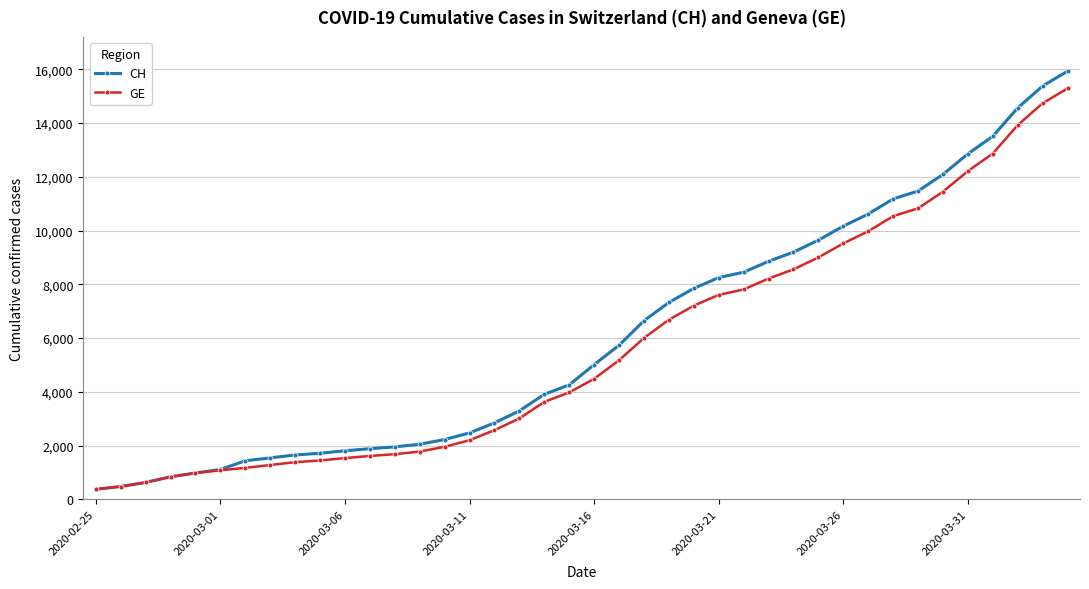

What is the minimum value for CH?

375